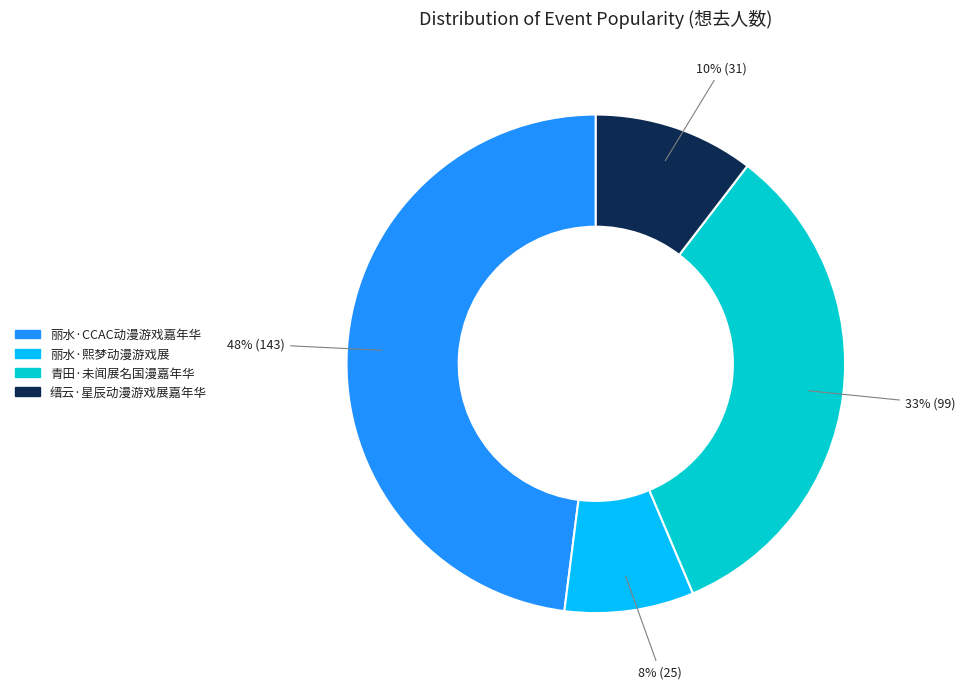

To the nearest percent, what portion does 缙云·星辰动漫游戏展嘉年华 represent?

10%